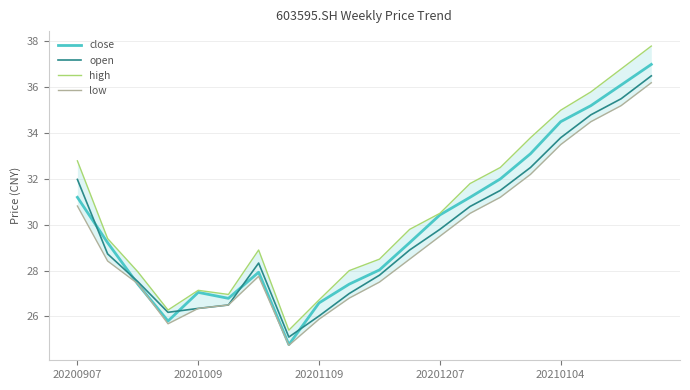

What is the difference between the close values at 6 and 13?

3.3